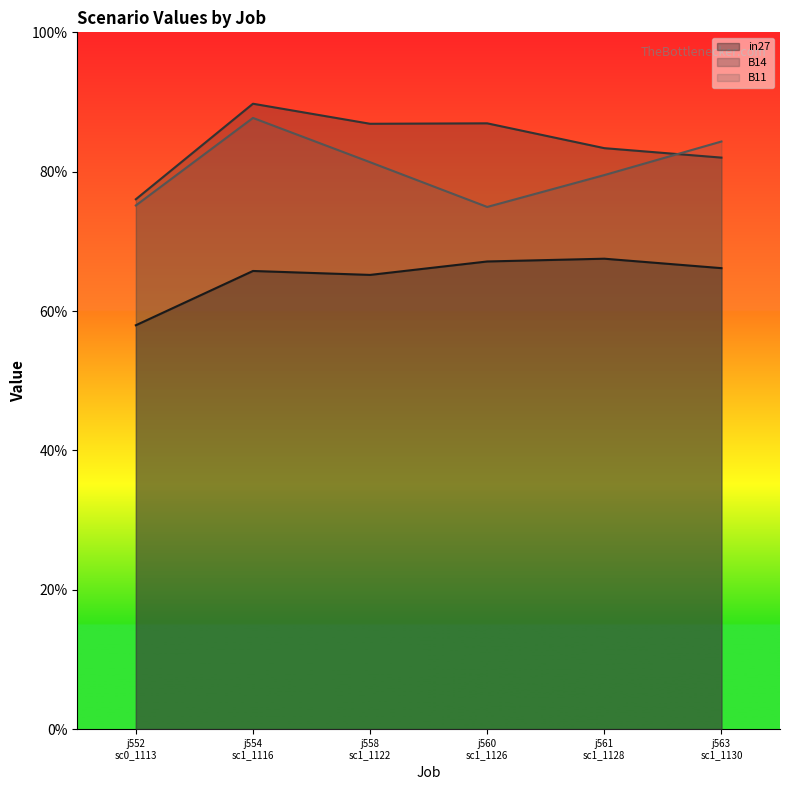

True or false: B11 and in27 cross at least once.

False